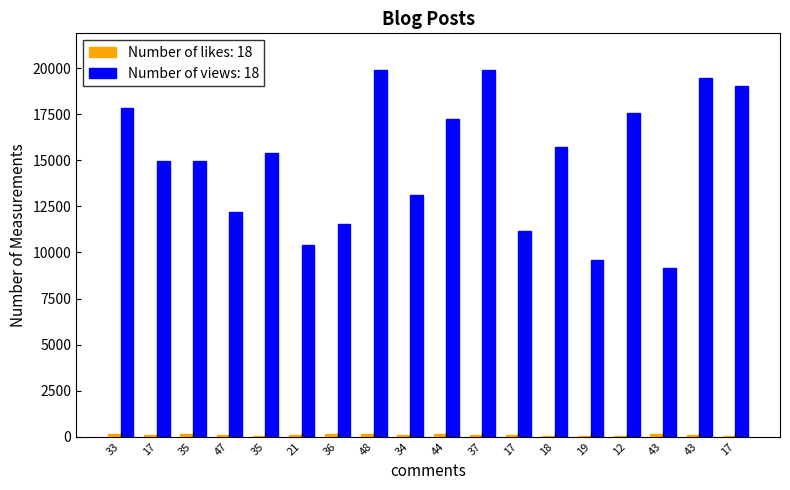

How many categories are shown in the chart?

18